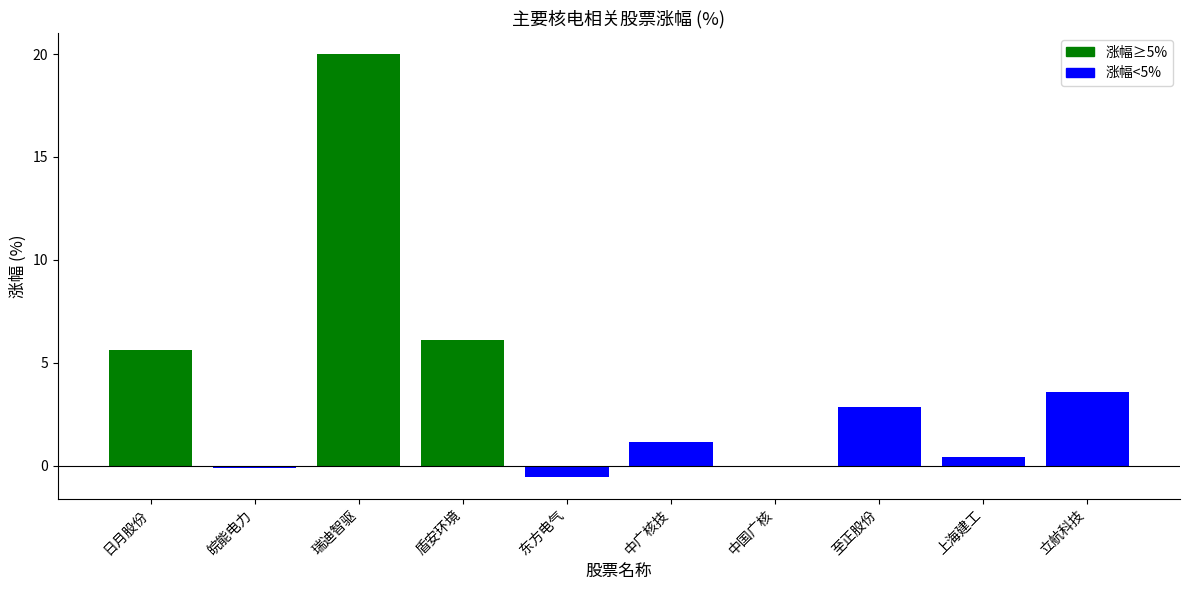

What is the sum of the values at 日月股份 and 立航科技?

9.2